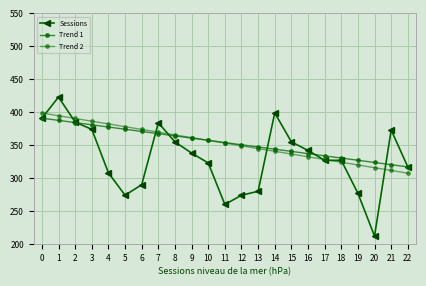

What is the difference between the maximum and minimum values in the Trend 1 series?

74.0